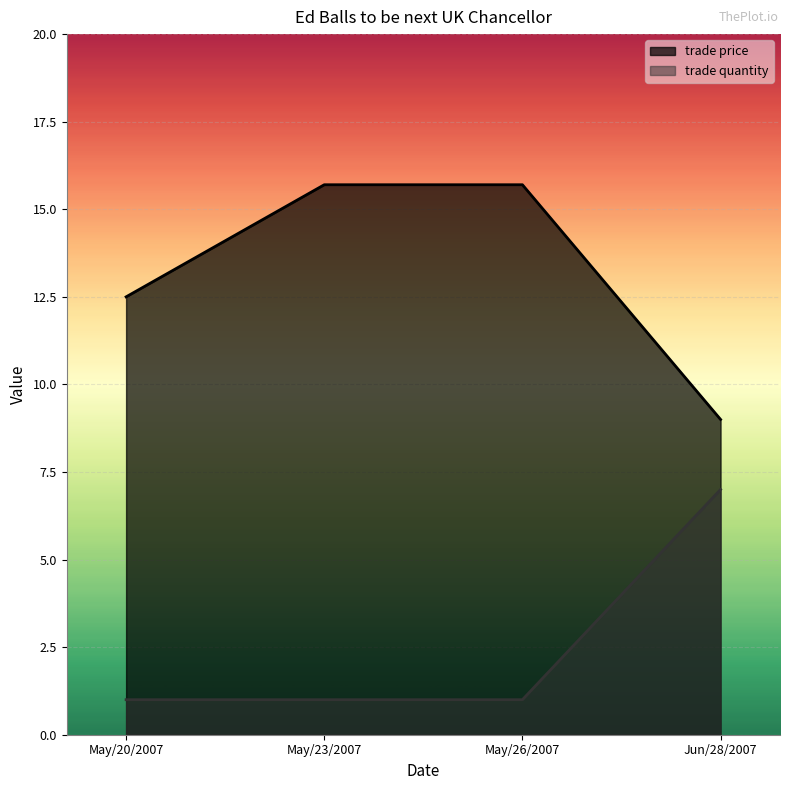

Between Jun/28/2007 and May/20/2007, which is larger?

May/20/2007